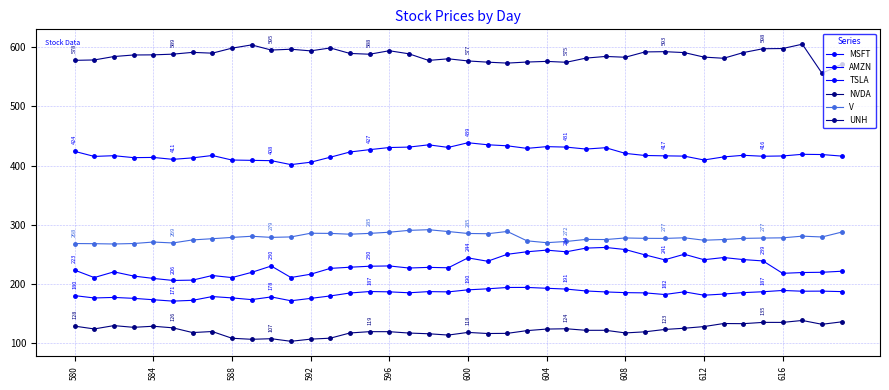

Count the number of categories in the chart.

40